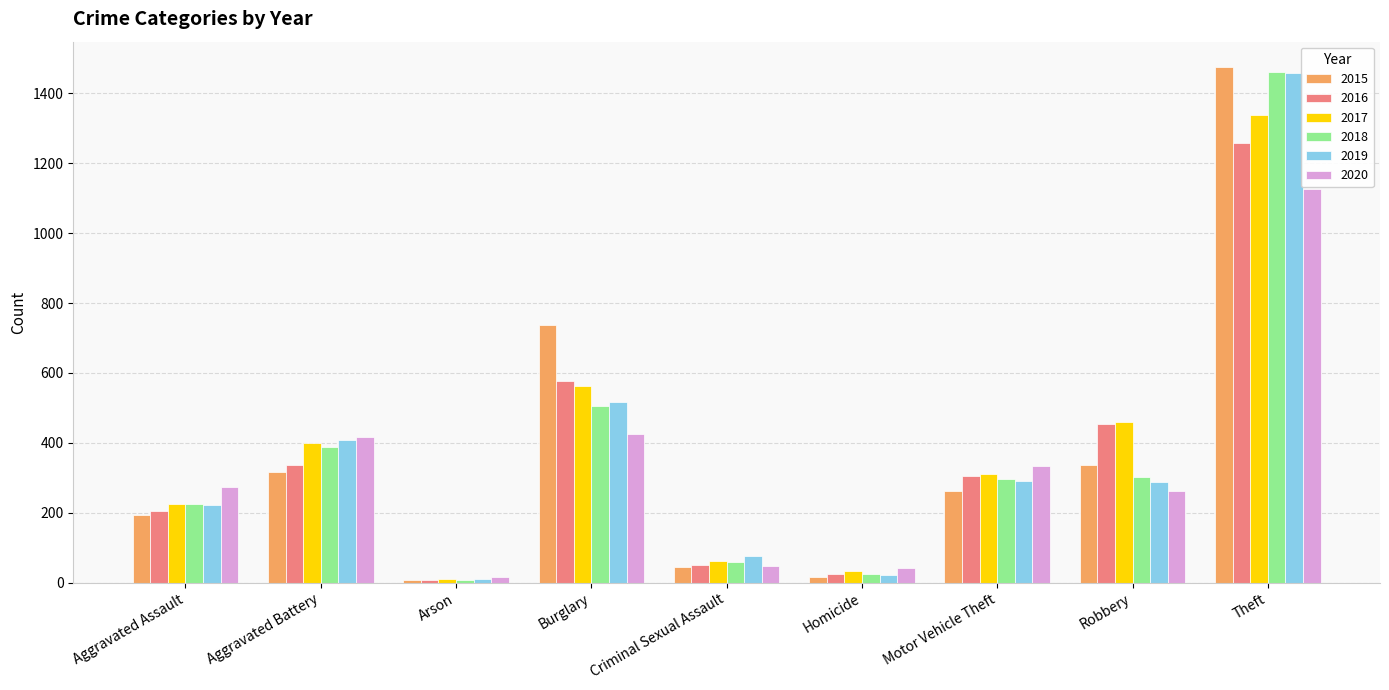

At how many categories does at least one series exceed 763?

1